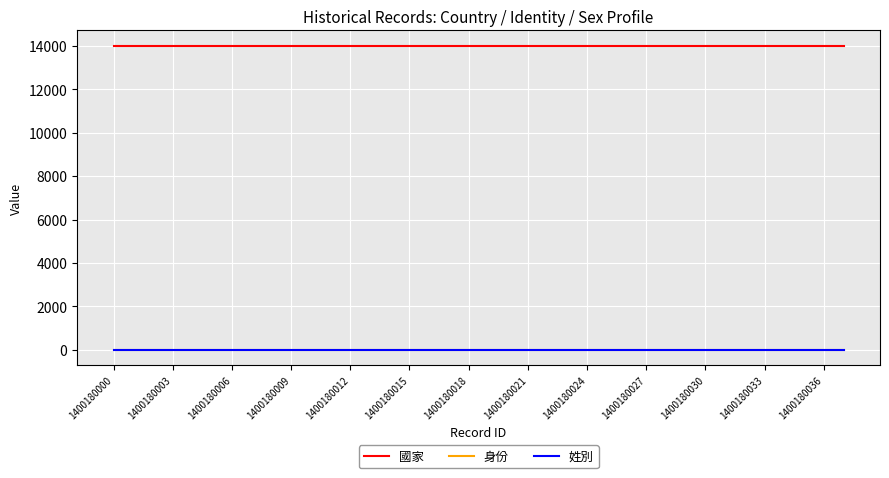

What is the greatest value displayed?

14001